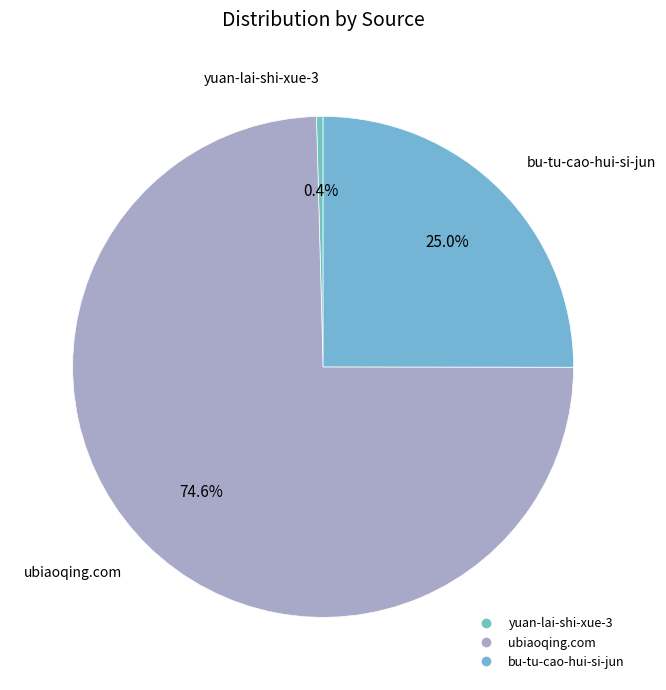

Between ubiaoqing.com and yuan-lai-shi-xue-3, which is larger?

ubiaoqing.com